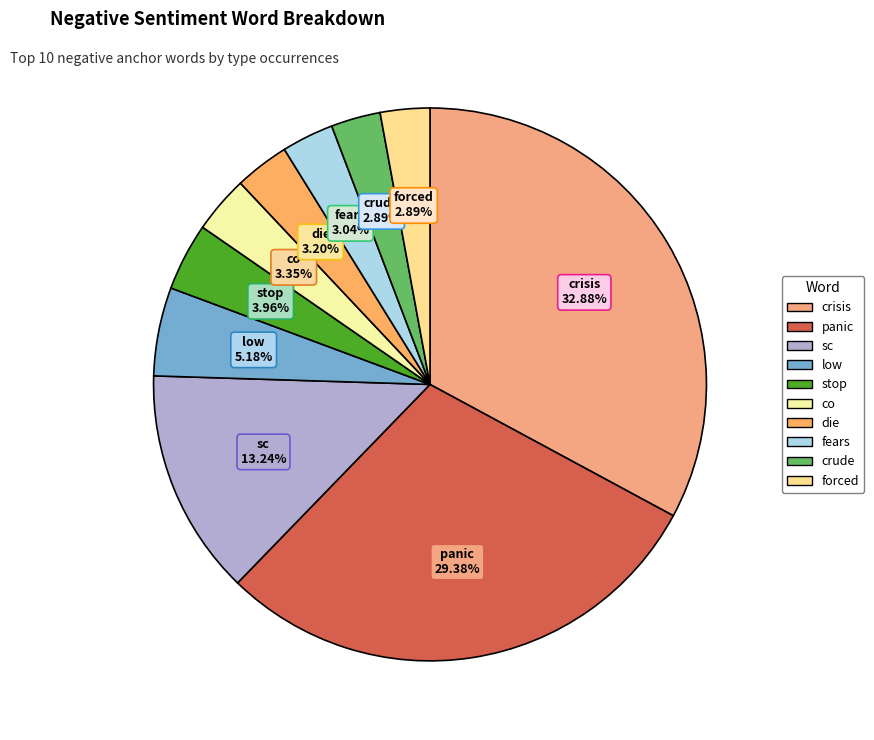

Is there a majority slice in this chart?

No